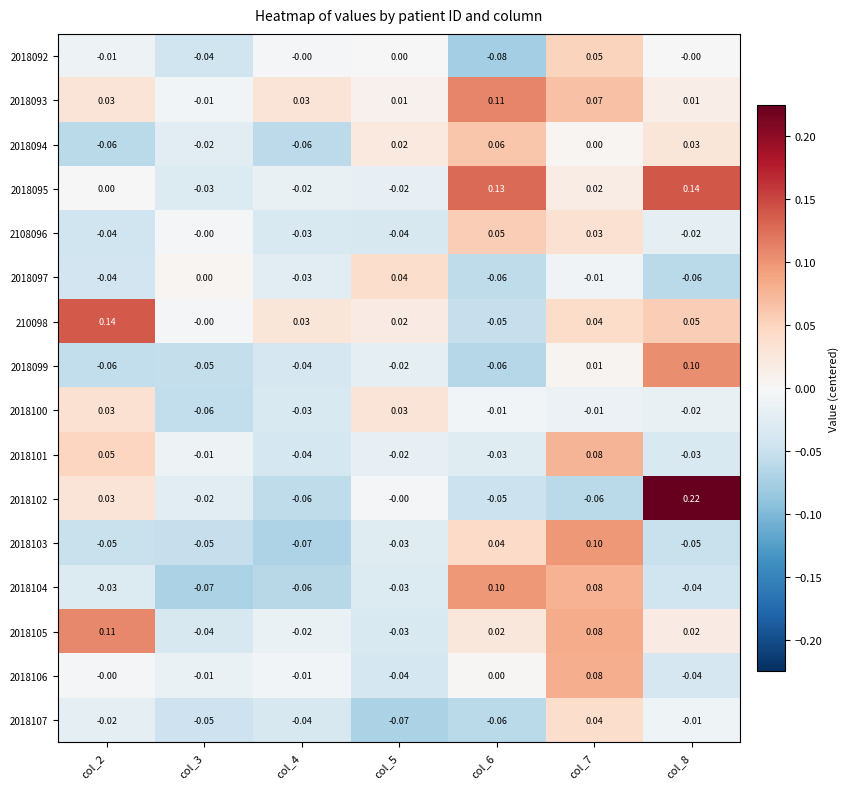

How many positive values does the 2018101 series have?

2